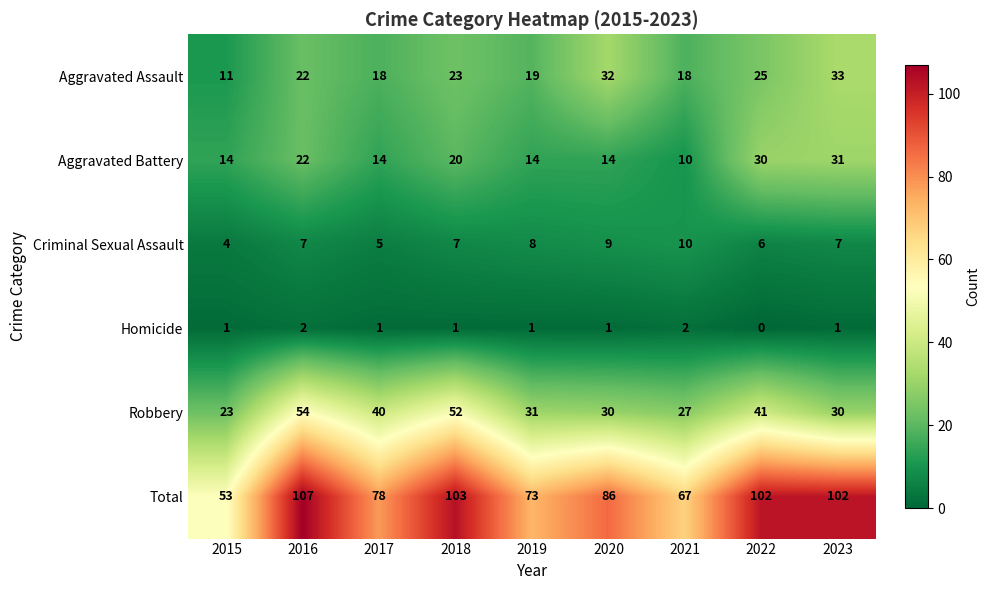

Which series has the largest total across all categories?

Total